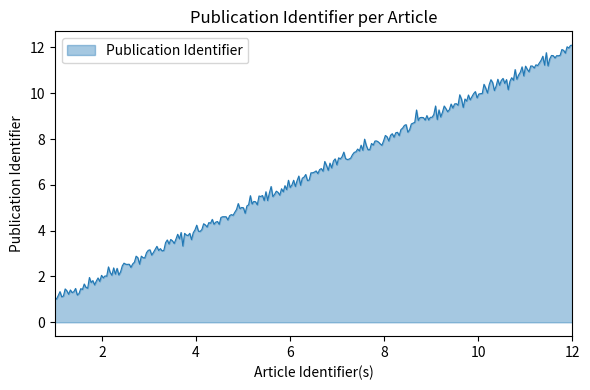

What is the smallest value displayed?

1.0